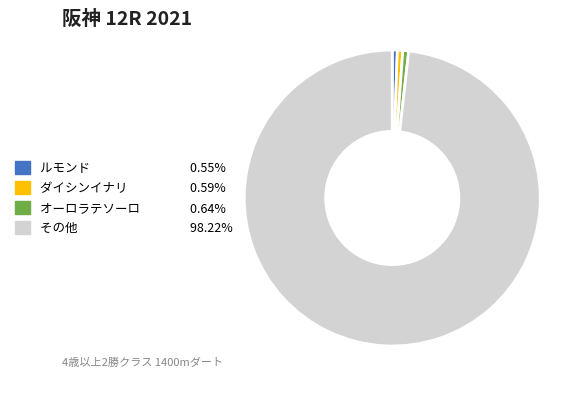

Is there a majority slice in this chart?

Yes